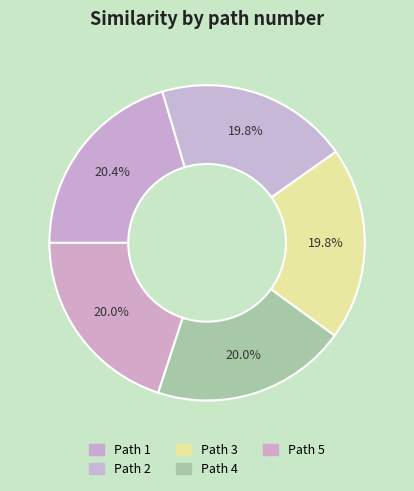

Rank the categories by value from lowest to highest.

Path 2, Path 3, Path 5, Path 4, Path 1